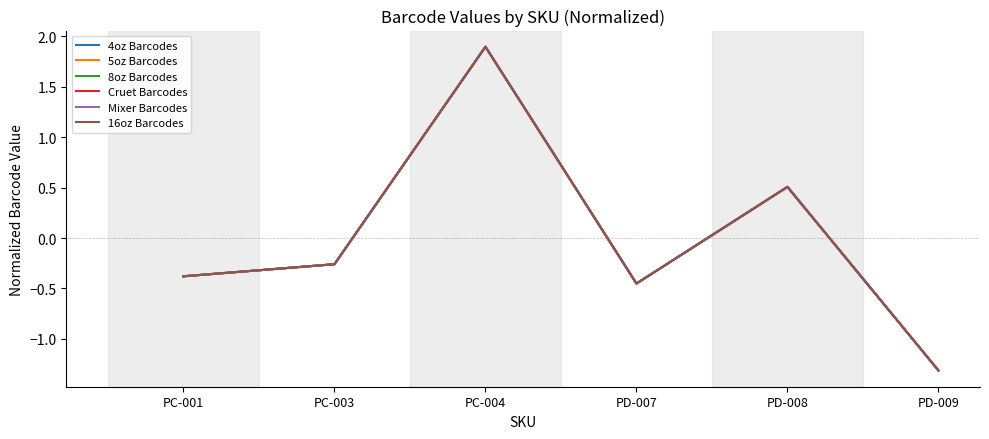

Which series has the largest range (max minus min)?

4oz Barcodes